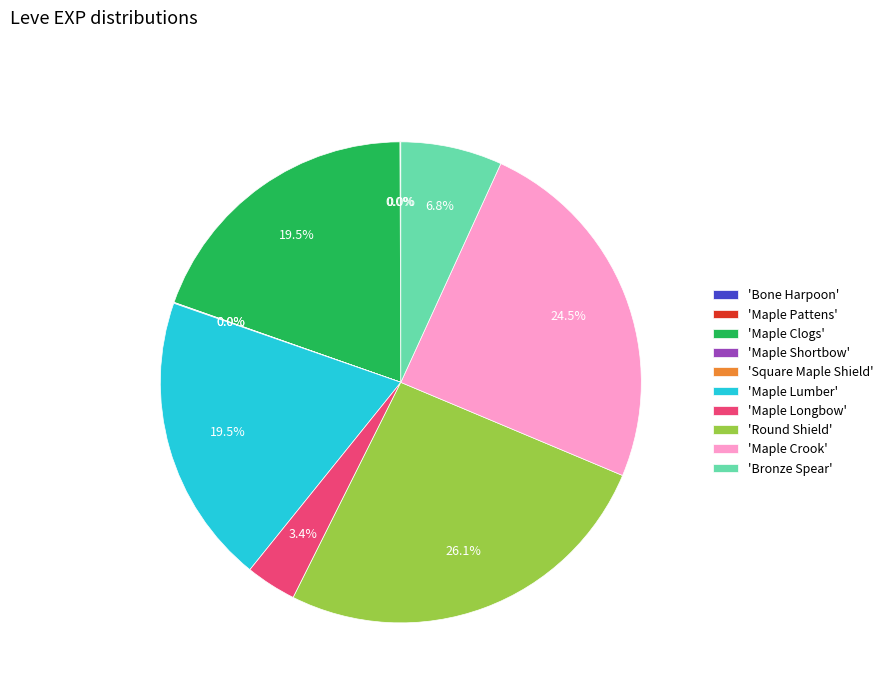

To the nearest percent, what is the average slice percentage?

10%